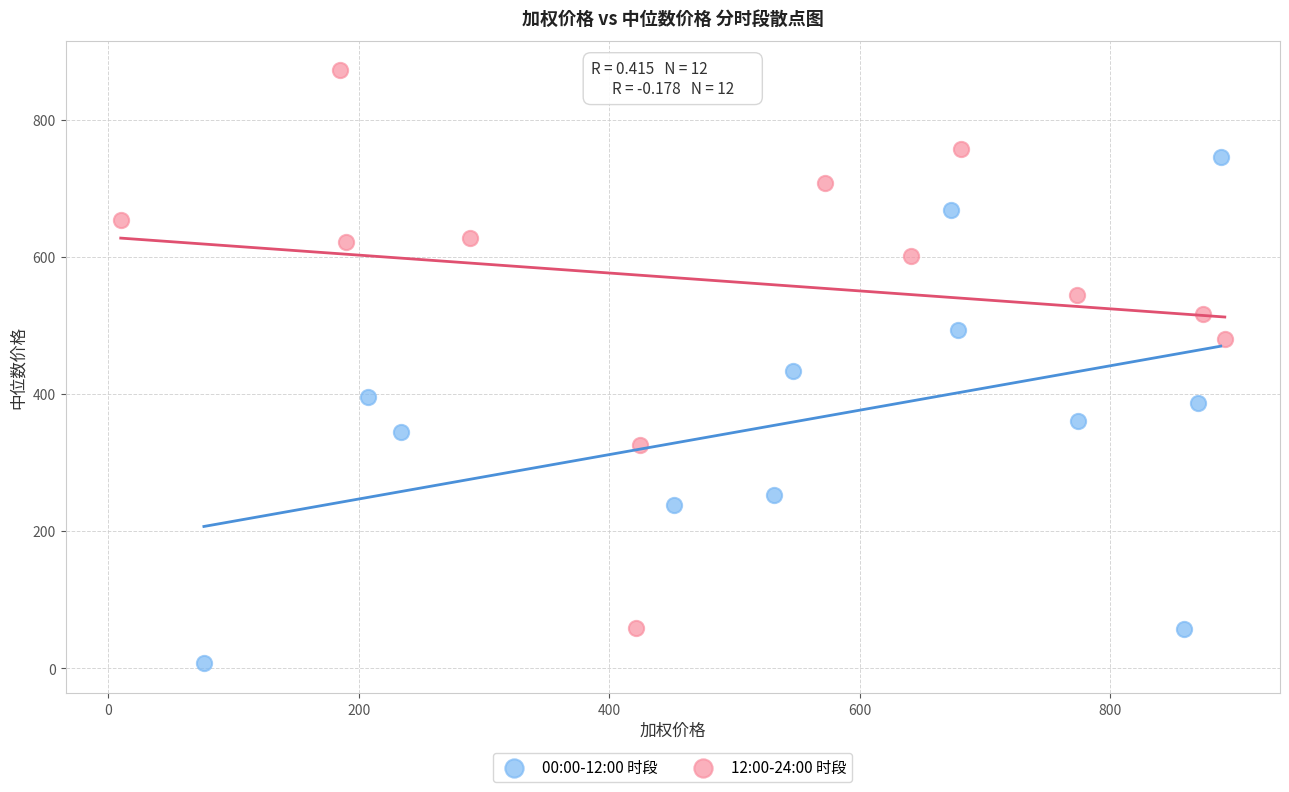

Which series reaches the maximum Y coordinate?

12:00-24:00 时段